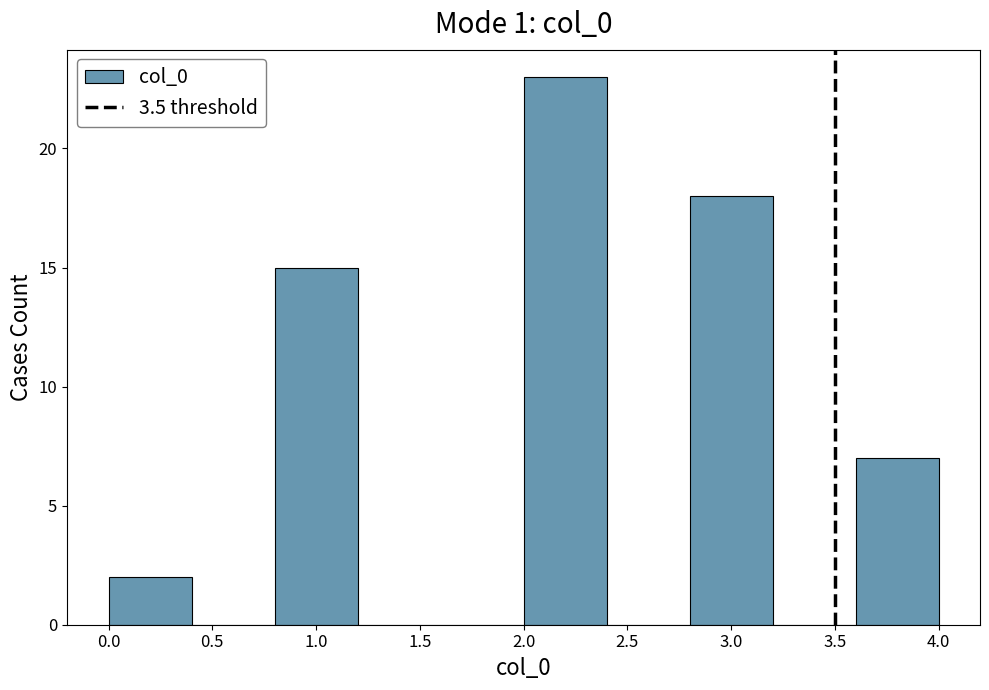

Which range on the x-axis has the tallest bar?

2.0 to 2.4